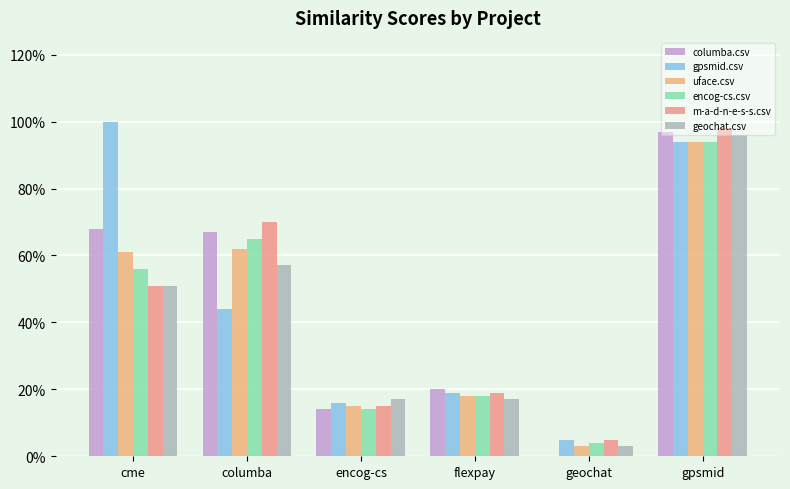

At which category is the sum across all series the highest?

gpsmid